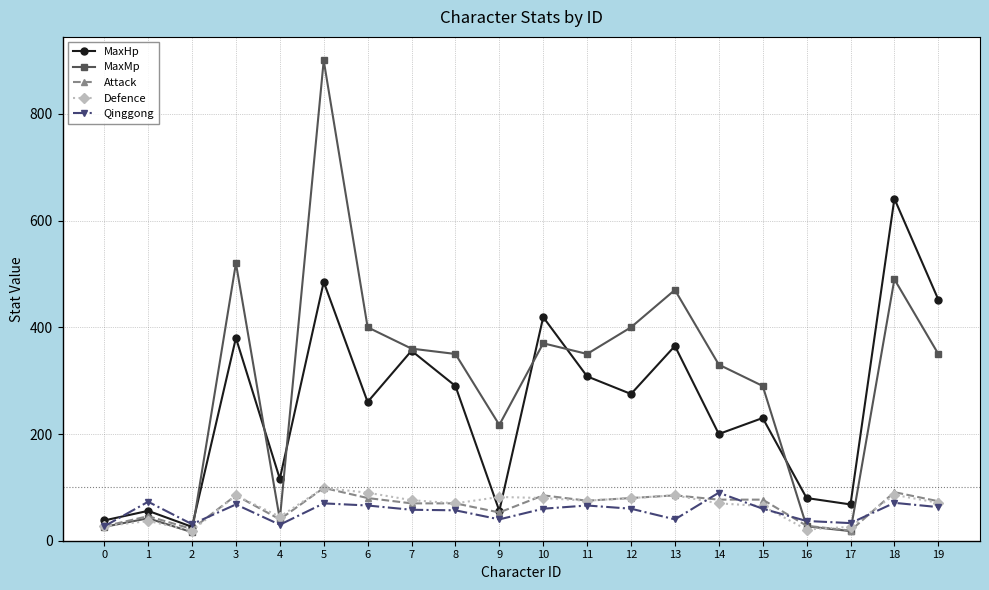

Between 15 and 19, which series saw the biggest shift?

MaxHp